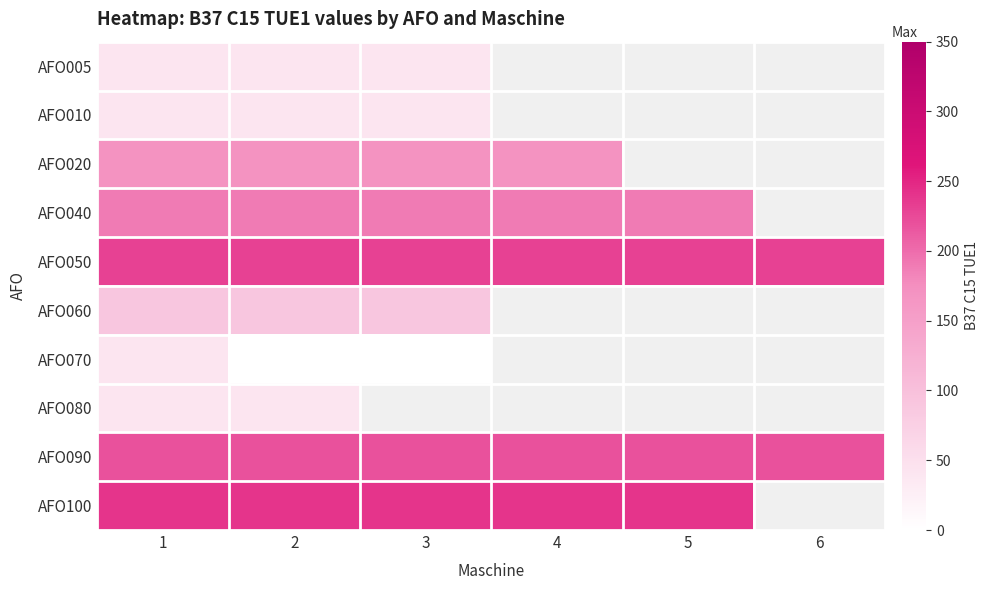

Which category has the lowest value in the AFO050 series?

1